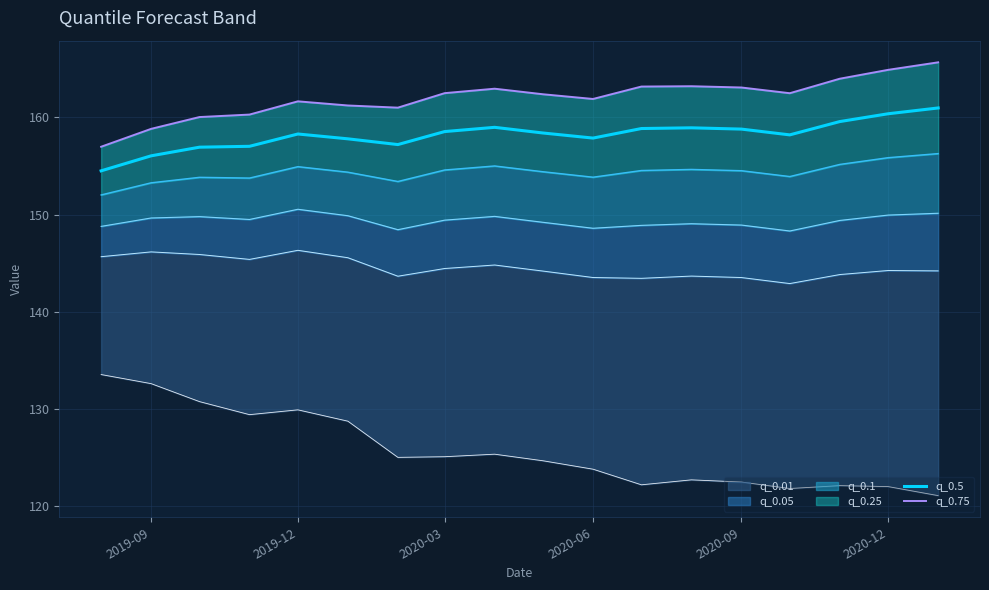

What is the minimum value for q_0.5?

154.5